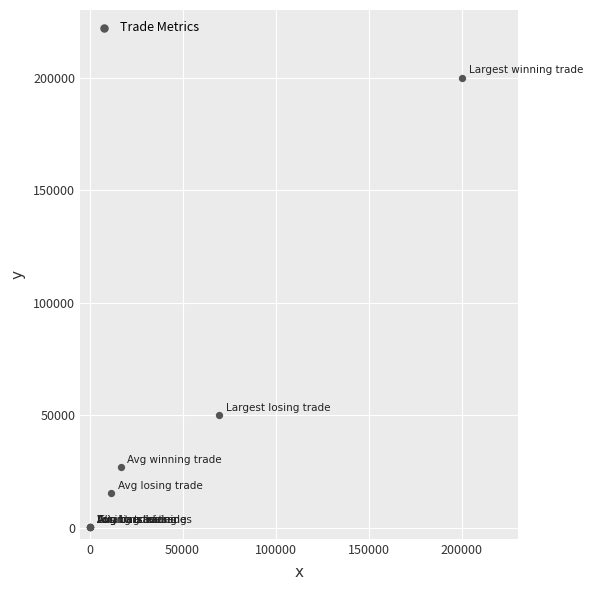

What Y value in the scatter plot is closest to 100102?

49898.5